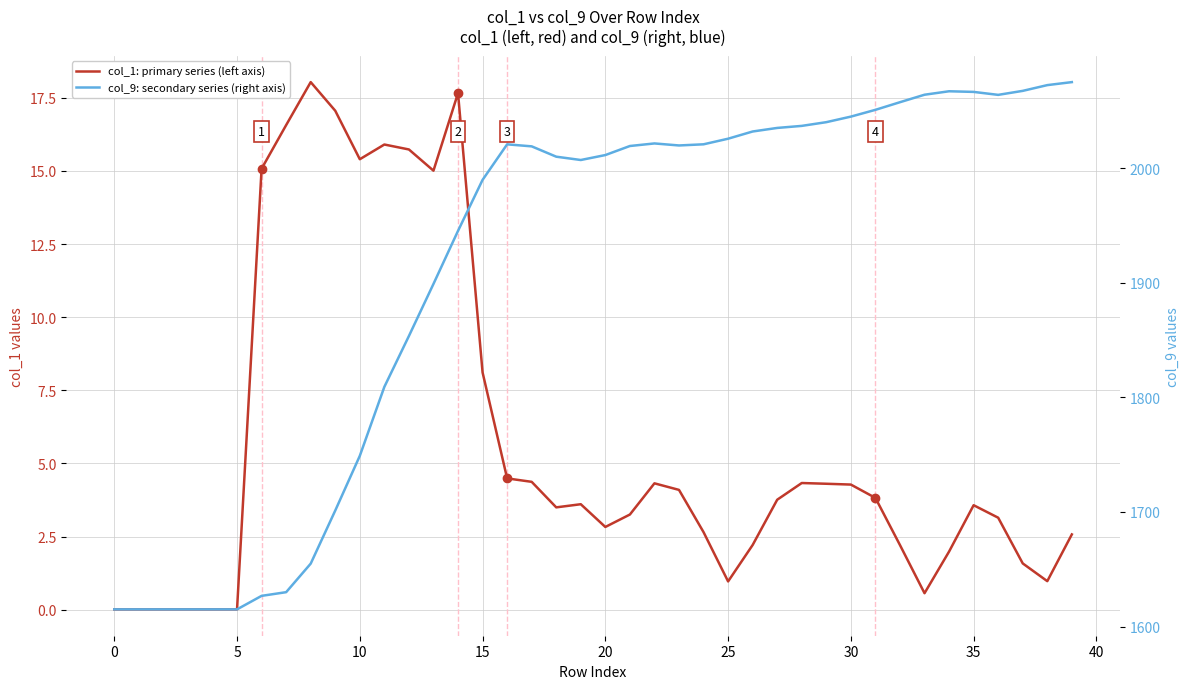

Reading left to right, transcribe all the data shown in this chart.

col_1: primary series (left axis): 0.0	0.0	0.0	0.0	0.0	0.0	15.1	16.6	18.0	17.1	15.4	15.9	15.7	15.0	17.7	8.1	4.5	4.4	3.5	3.6	2.8	3.3	4.3	4.1	2.7	1.0	2.2	3.8	4.3	4.3	4.3	3.8	2.2	0.6	2.0	3.6	3.1	1.6	1.0	2.6
col_9: secondary series (right axis): 1615.0	1615.0	1615.0	1615.0	1615.0	1615.0	1626.8	1630.0	1654.9	1701.2	1749.0	1809.2	1853.6	1899.0	1945.3	1989.8	2020.8	2019.1	2010.1	2007.2	2011.5	2019.4	2021.6	2019.8	2020.9	2025.7	2032.0	2035.1	2036.9	2040.2	2045.0	2050.9	2057.6	2064.1	2067.1	2066.6	2064.0	2067.5	2072.5	2075.1